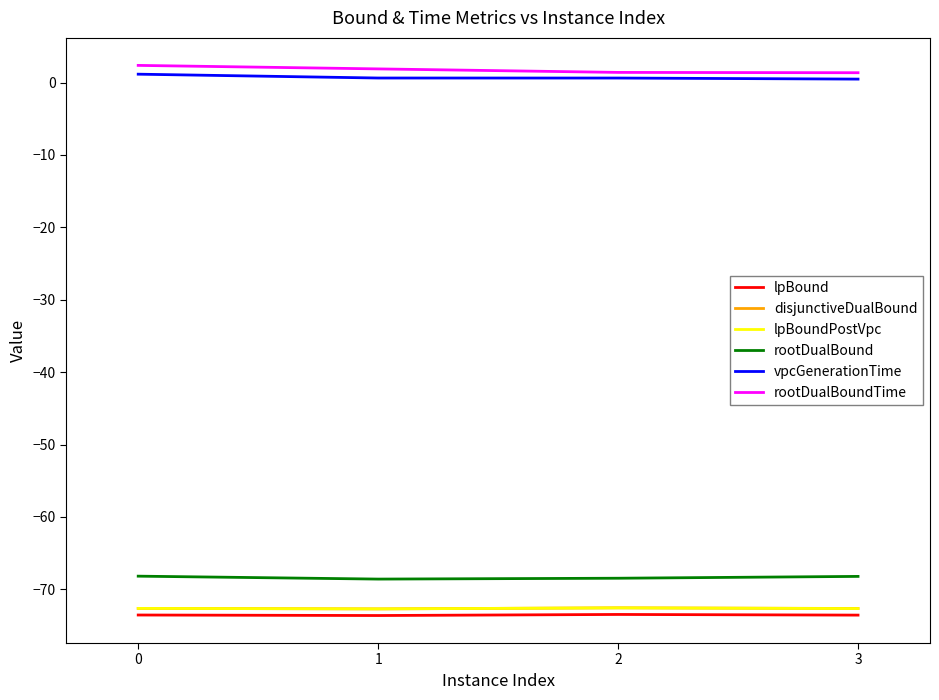

The value of lpBound at 2 is -126.9. True or false?

False